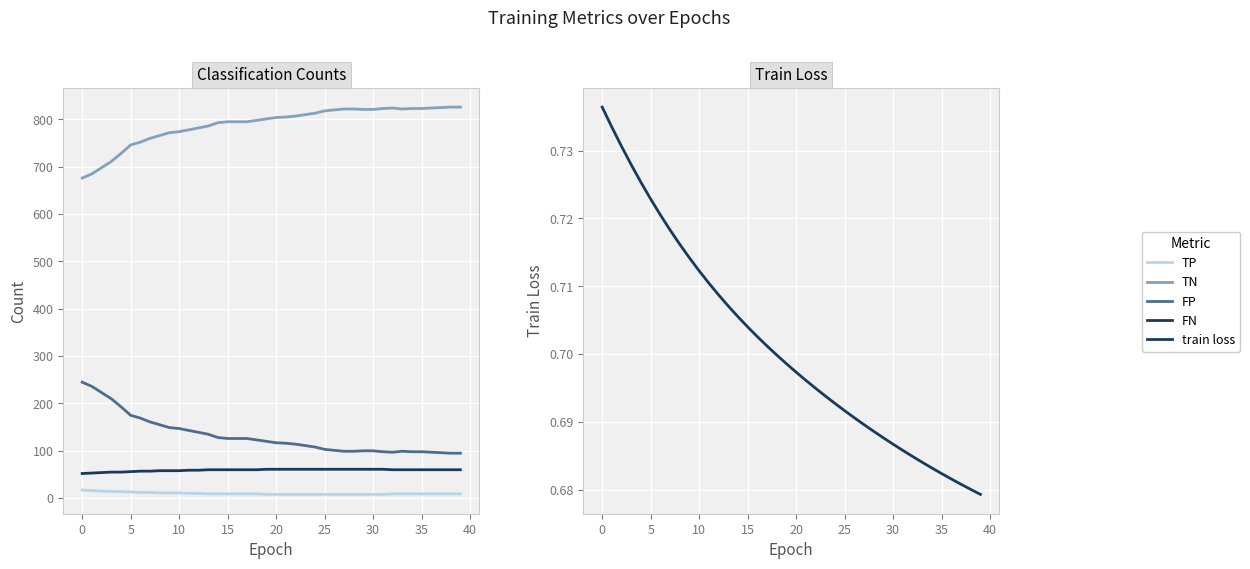

What is the difference between the highest and lowest values at 20?

745.3